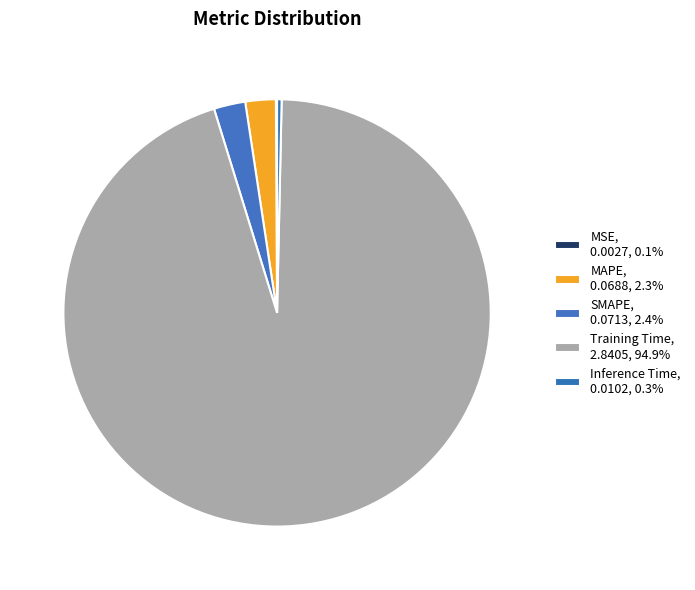

Count the number of slices in the pie.

5